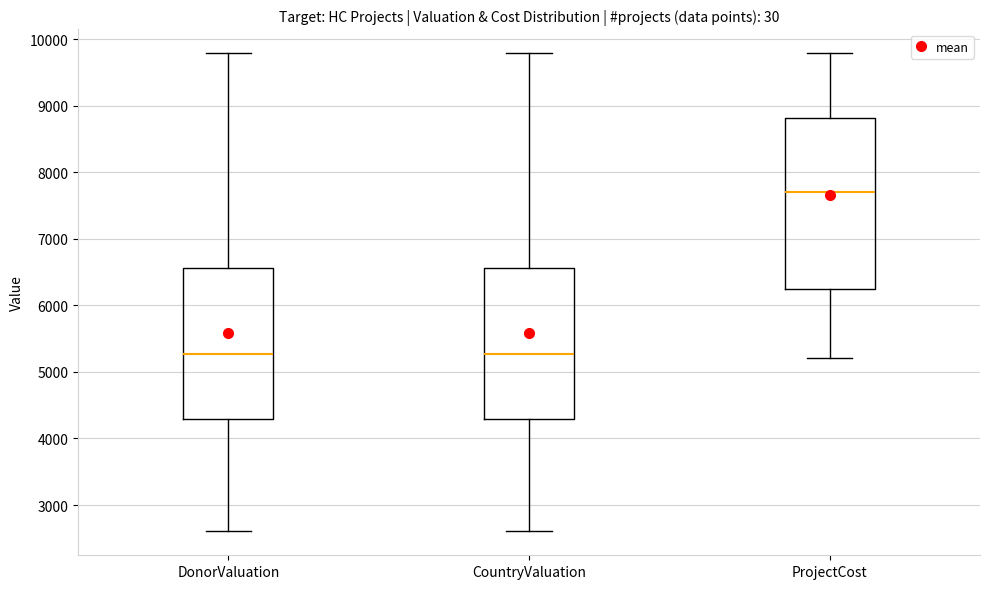

Which box is the tallest, from its lower edge to its upper edge?

ProjectCost